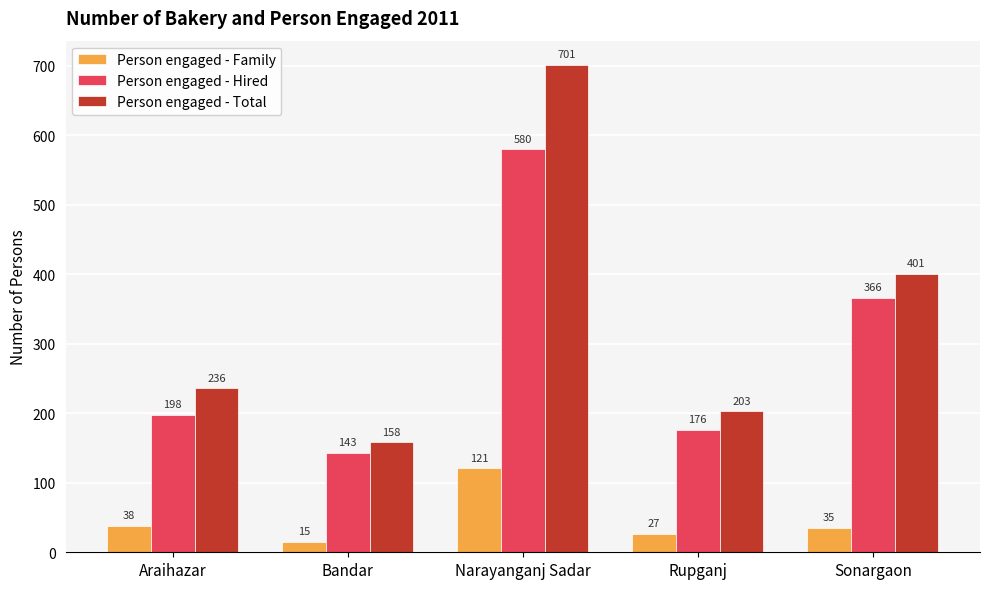

What is the maximum value for Person engaged - Hired?

580